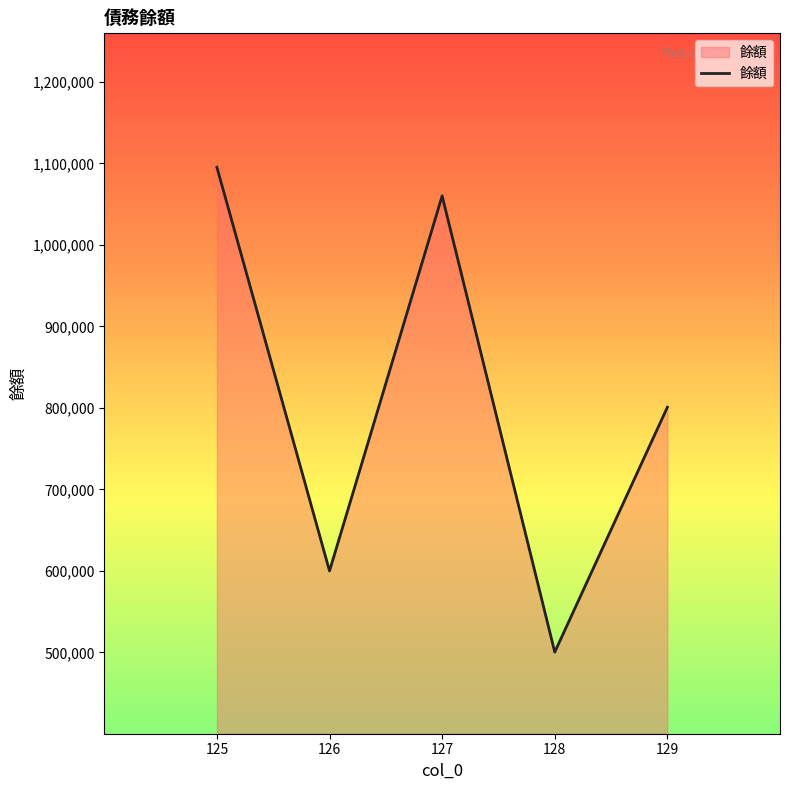

What is the change in value from 125 to 128?

-594750